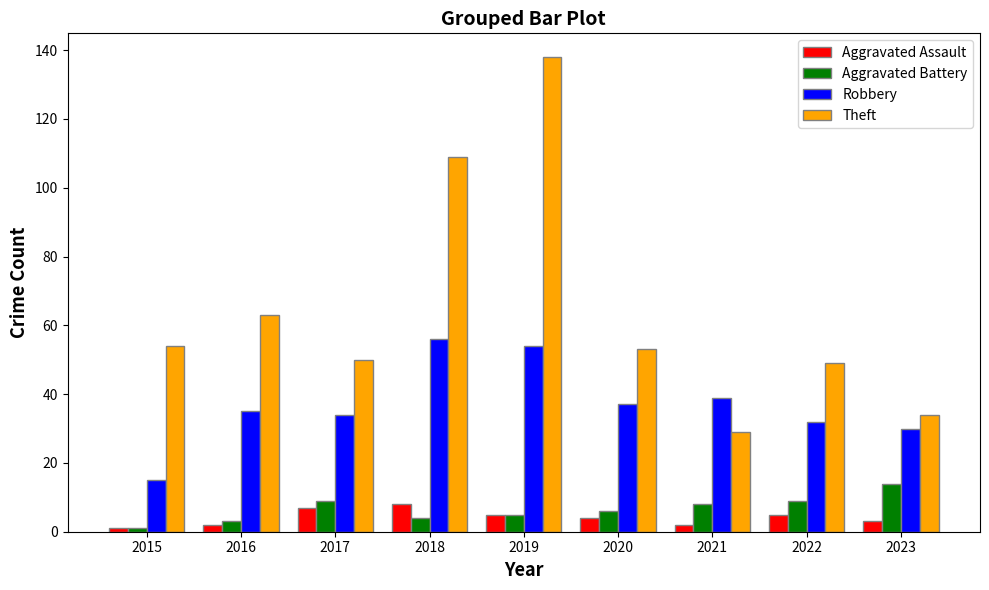

What is the difference between the maximum and minimum values in the Aggravated Assault series?

7